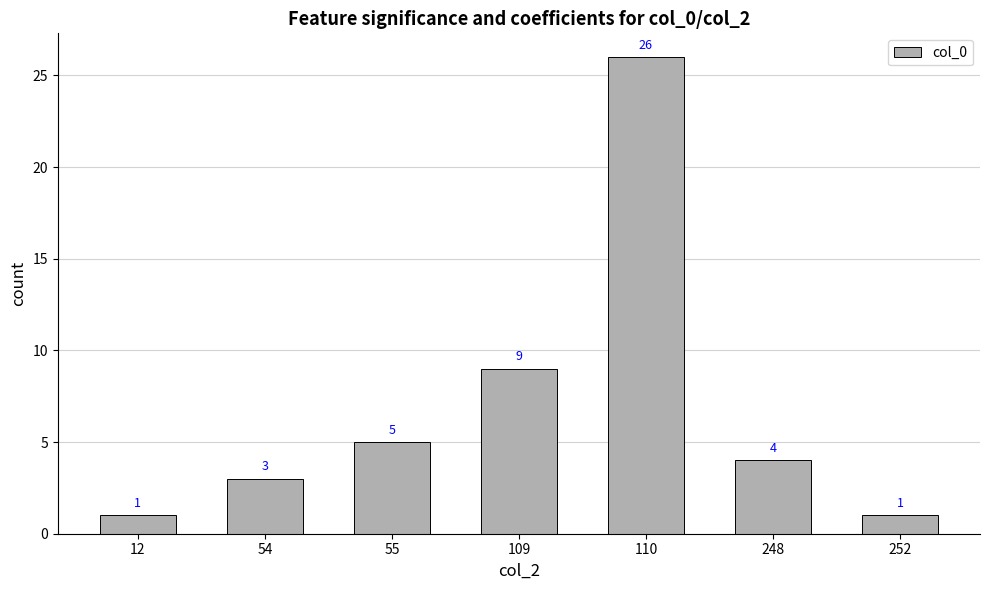

Reading left to right, extract all data points from this chart.

1	3	5	9	26	4	1